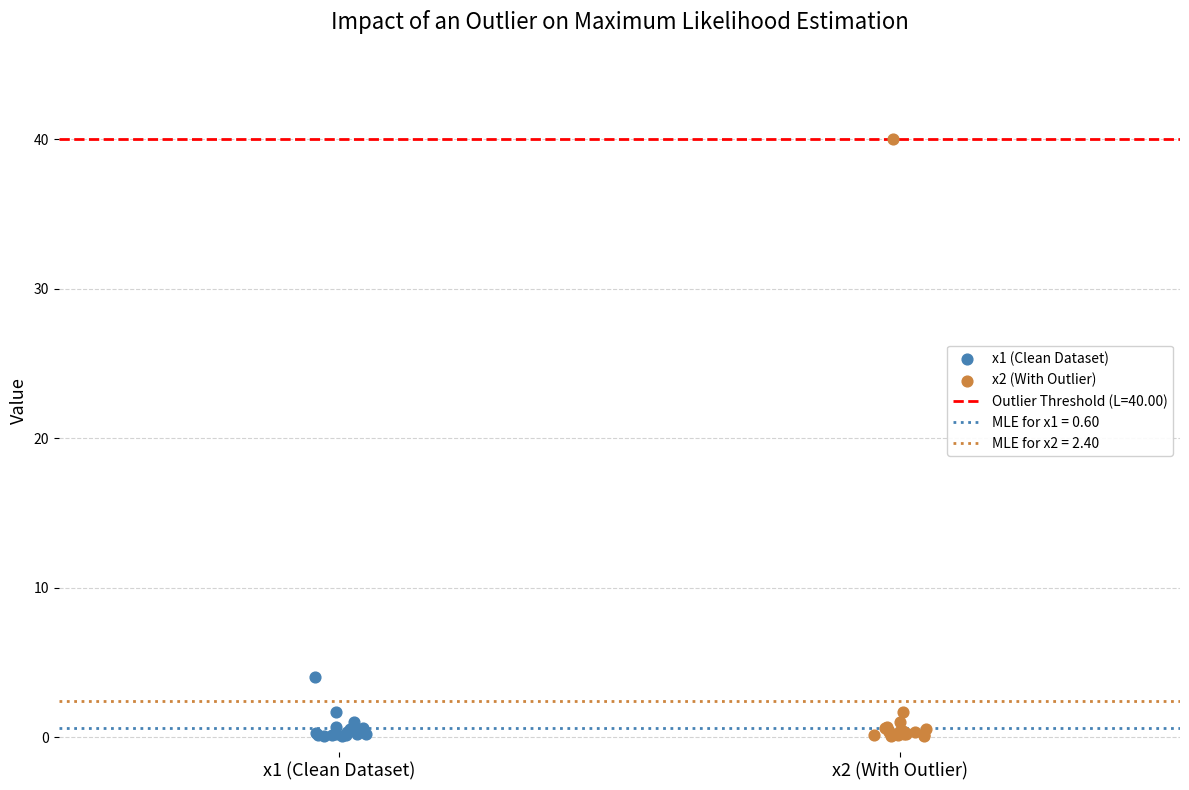

Which series contains the highest Y value?

x2 (With Outlier)